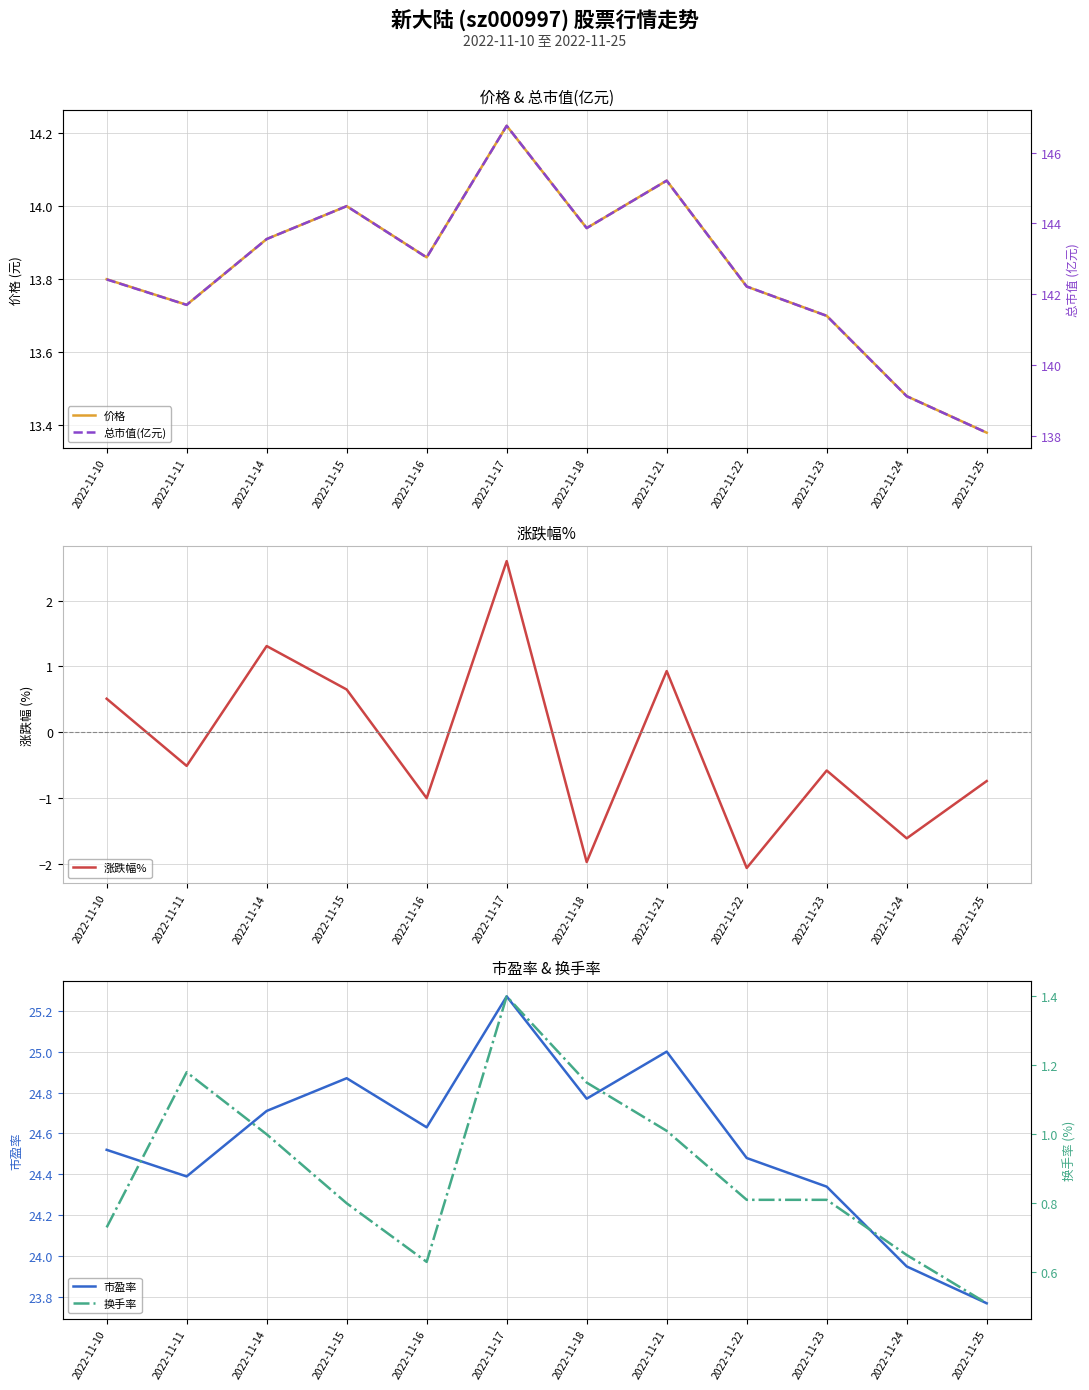

Count the number of categories in the chart.

12